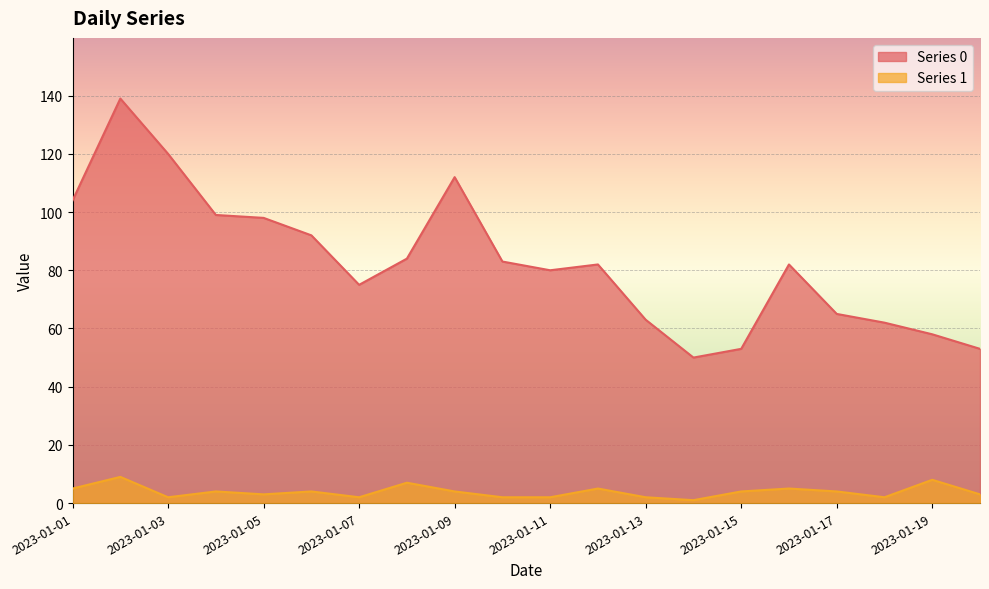

Reading left to right, list all the values displayed in this chart.

Series 0: 104	139	120	99	98	92	75	84	112	83	80	82	63	50	53	82	65	62	58	53
Series 1: 5	9	2	4	3	4	2	7	4	2	2	5	2	1	4	5	4	2	8	3